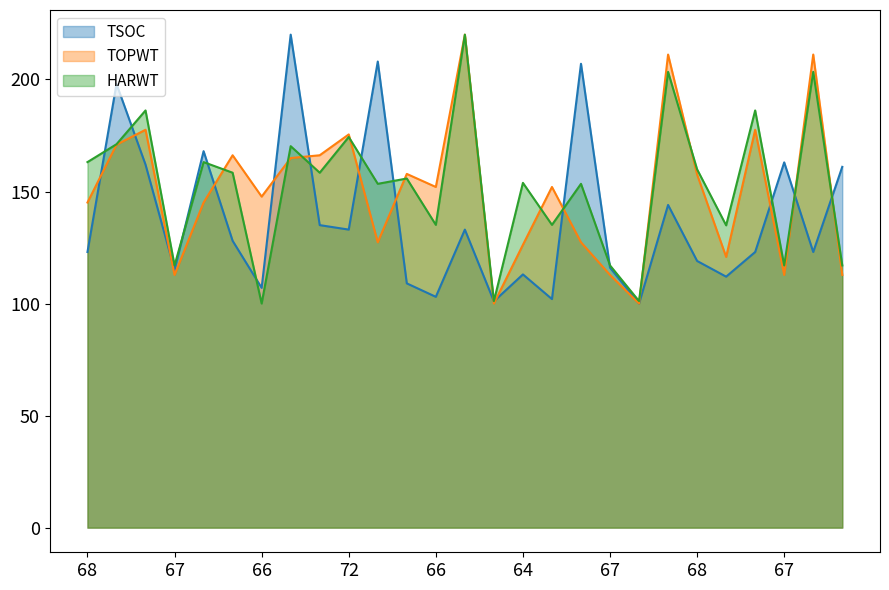

At 66, list the series in order from smallest to largest.

HARWT, TSOC, TOPWT